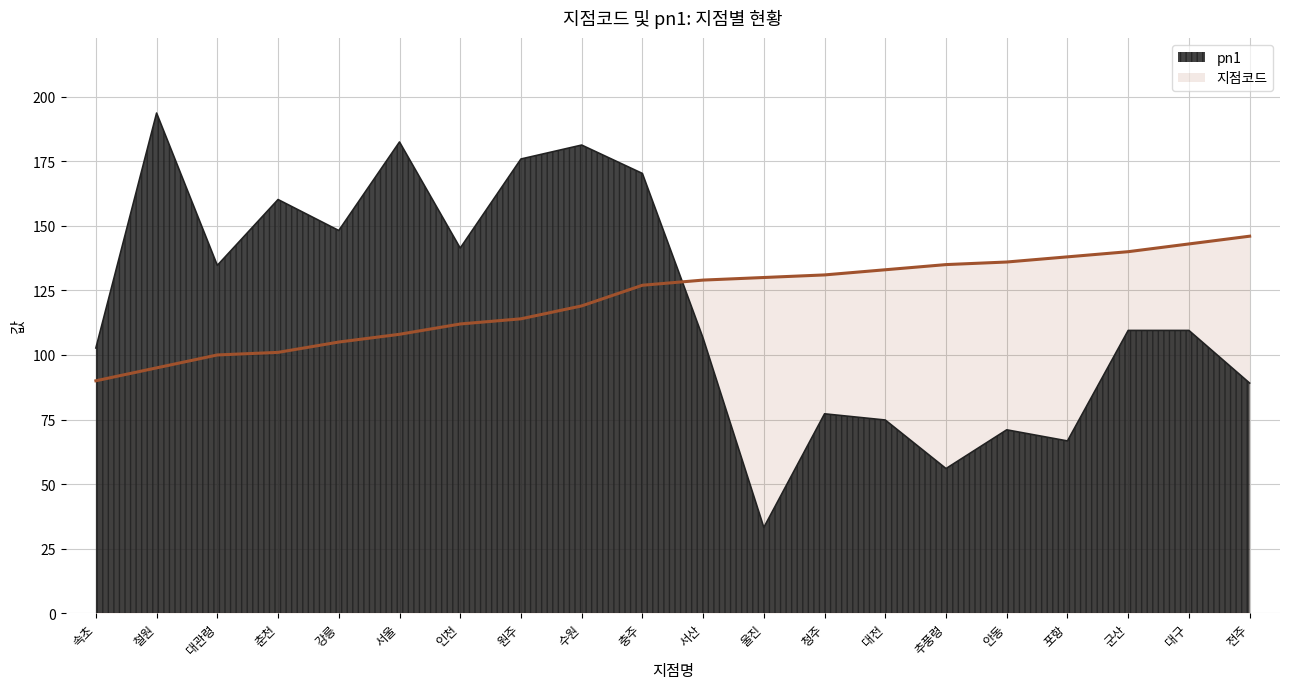

True or false: 지점코드 and pn1 cross at least once.

True